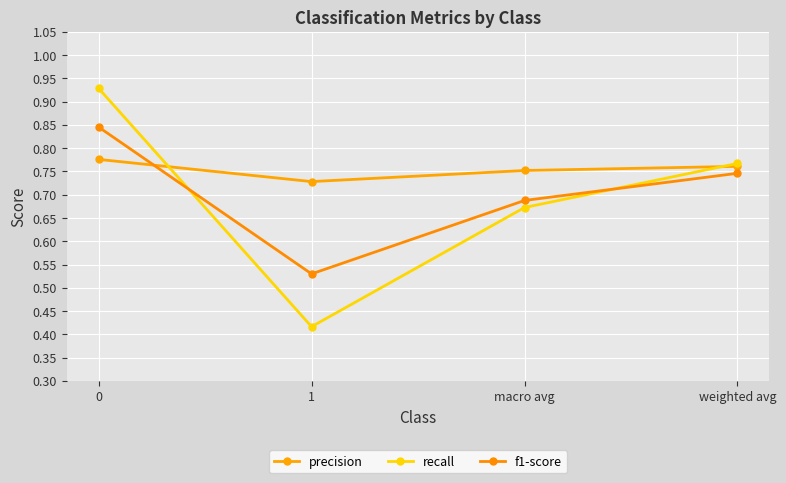

True or false: recall has more than 2 points higher than both neighbors.

False